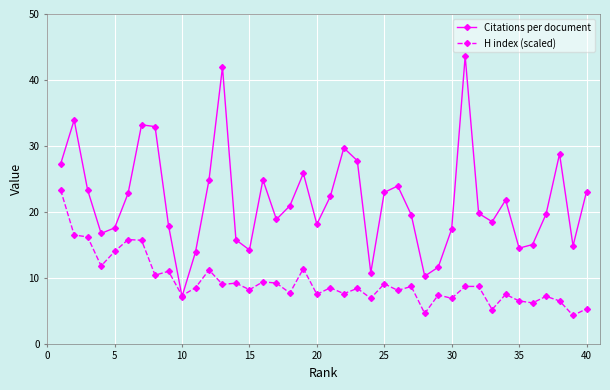

What is the value of the H index (scaled) point at the 38th from the left?

6.5